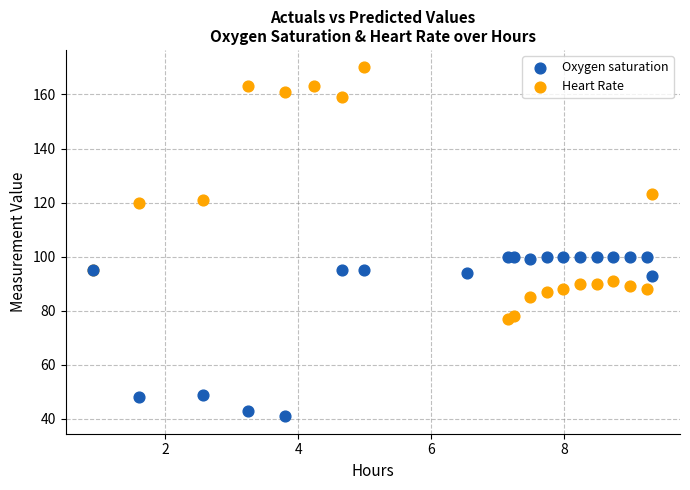

Which series reaches the minimum Y coordinate?

Oxygen saturation